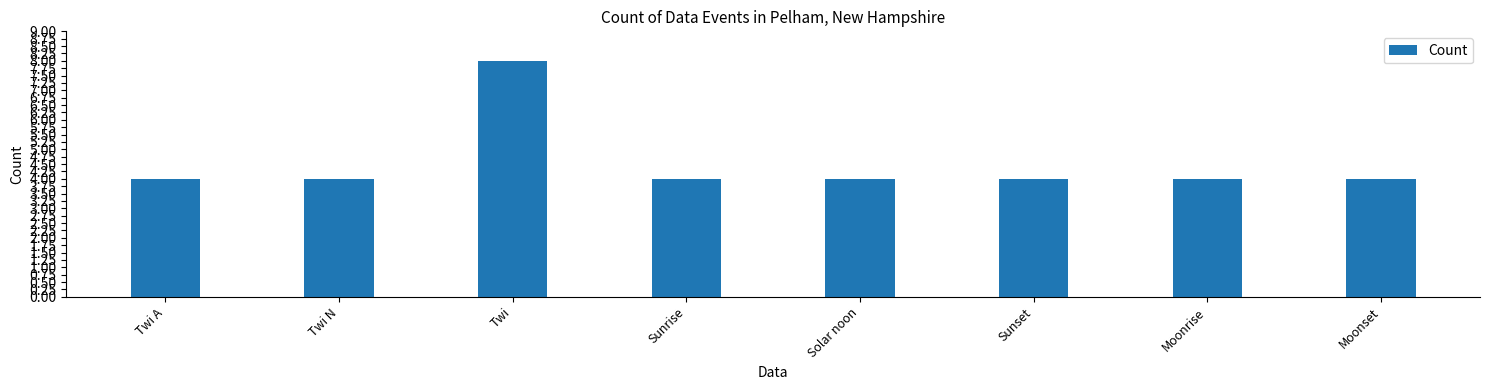

What is the label of the 8th bar from the right?

Twi A